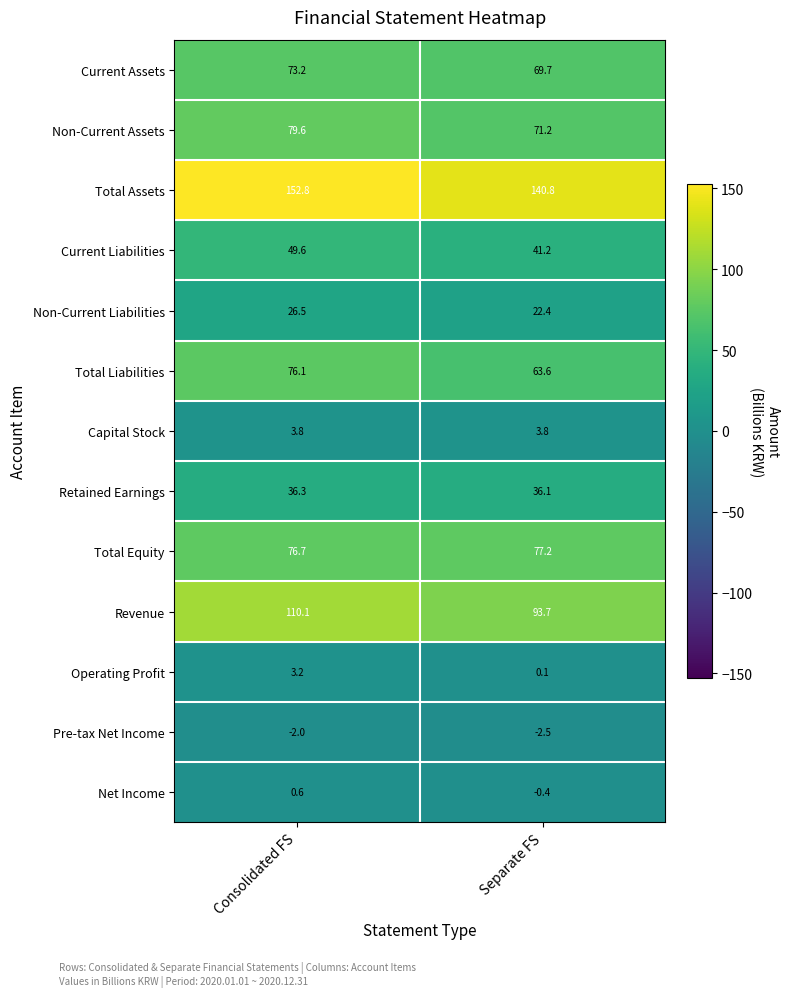

The Capital Stock series shows 3.8 at Consolidated FS. True or false?

True